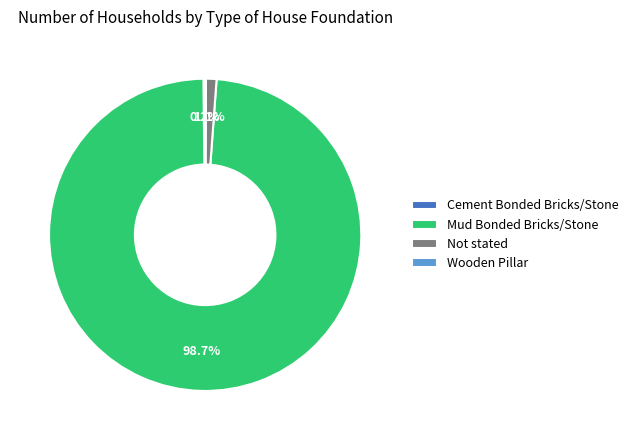

Which category accounts for the majority?

Mud Bonded Bricks/Stone